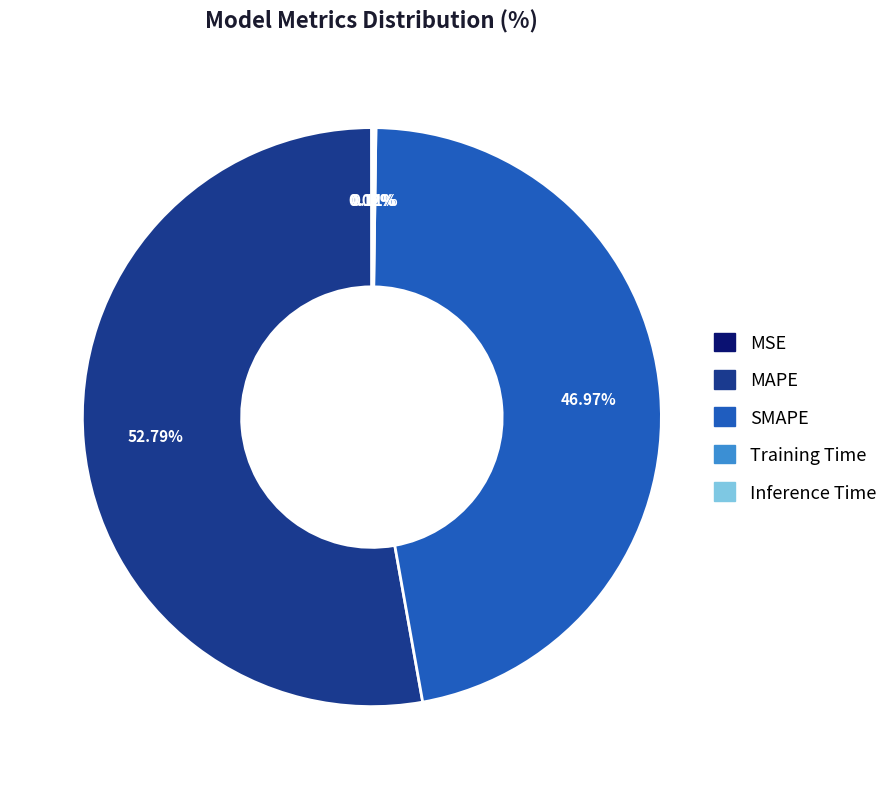

What is the largest slice in the pie chart?

MAPE